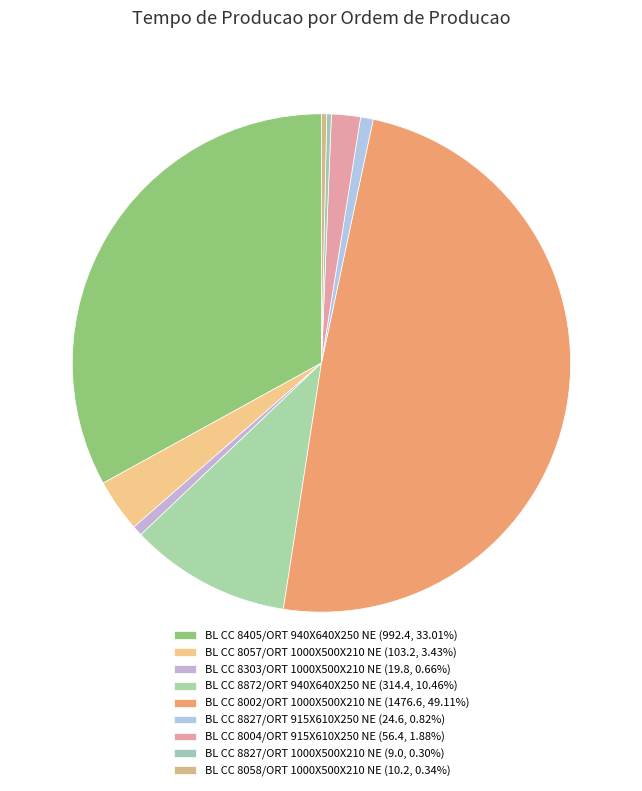

To the nearest percent, what is the difference between the largest and smallest slice percentages?

49%